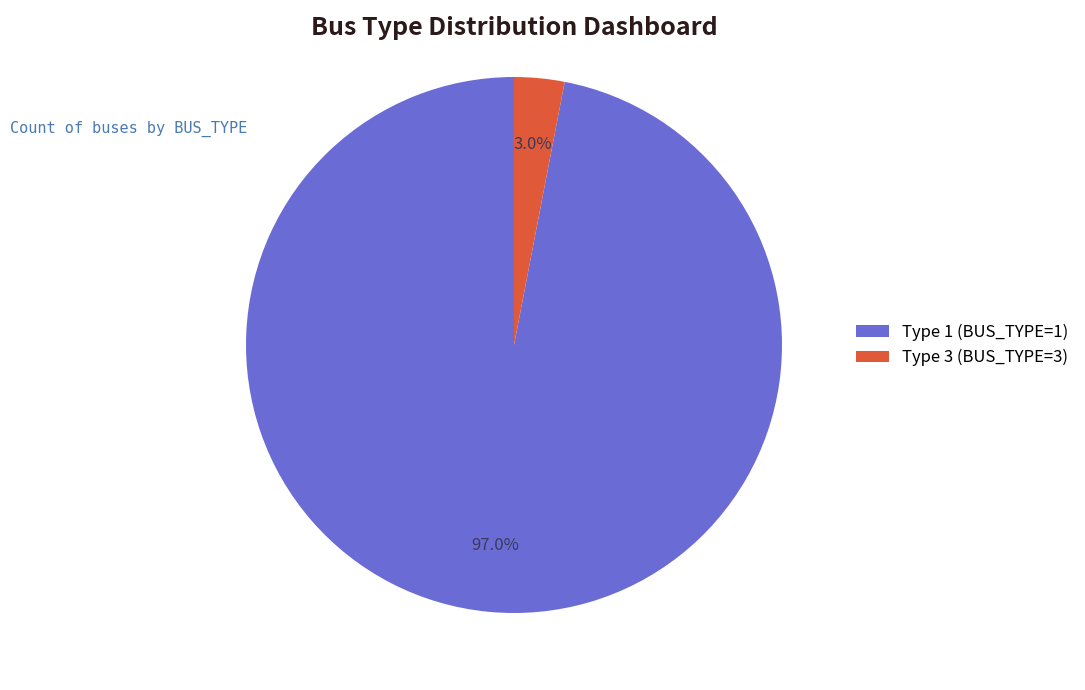

To the nearest percent, what portion does Type 1 (BUS_TYPE=1) represent?

97%